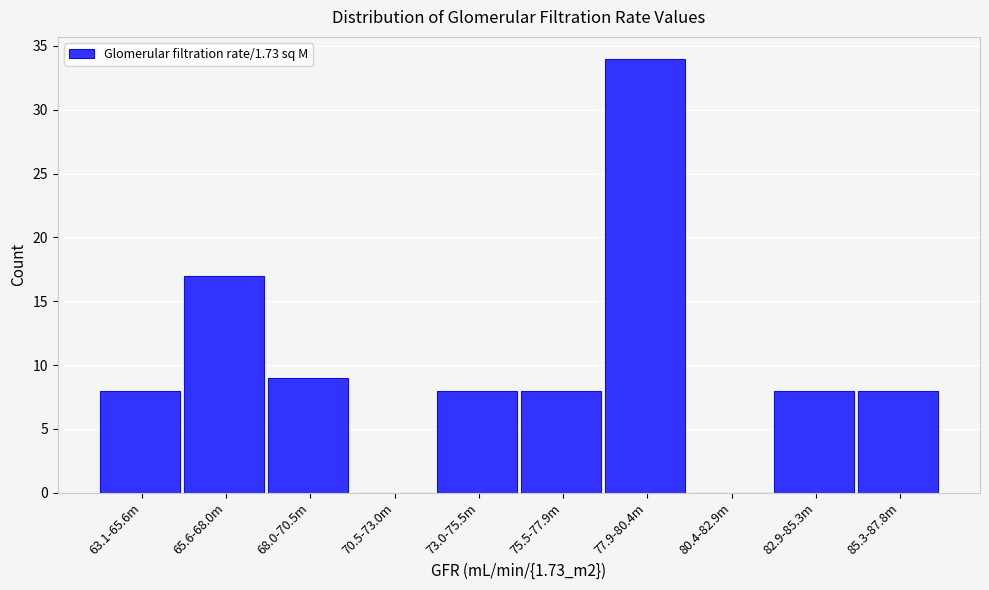

Reading right to left, transcribe all the data shown in this chart.

85.3-87.8m=8	82.9-85.3m=8	80.4-82.9m=0	77.9-80.4m=34	75.5-77.9m=8	73.0-75.5m=8	70.5-73.0m=0	68.0-70.5m=9	65.6-68.0m=17	63.1-65.6m=8